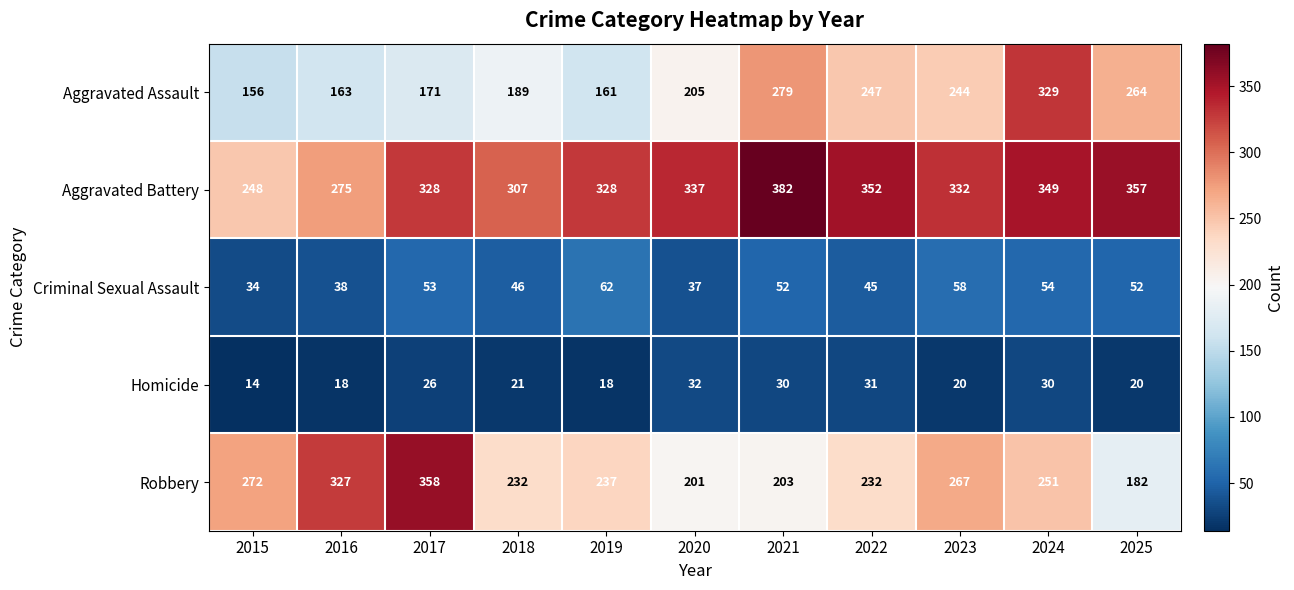

Which series has the widest spread of values?

Robbery